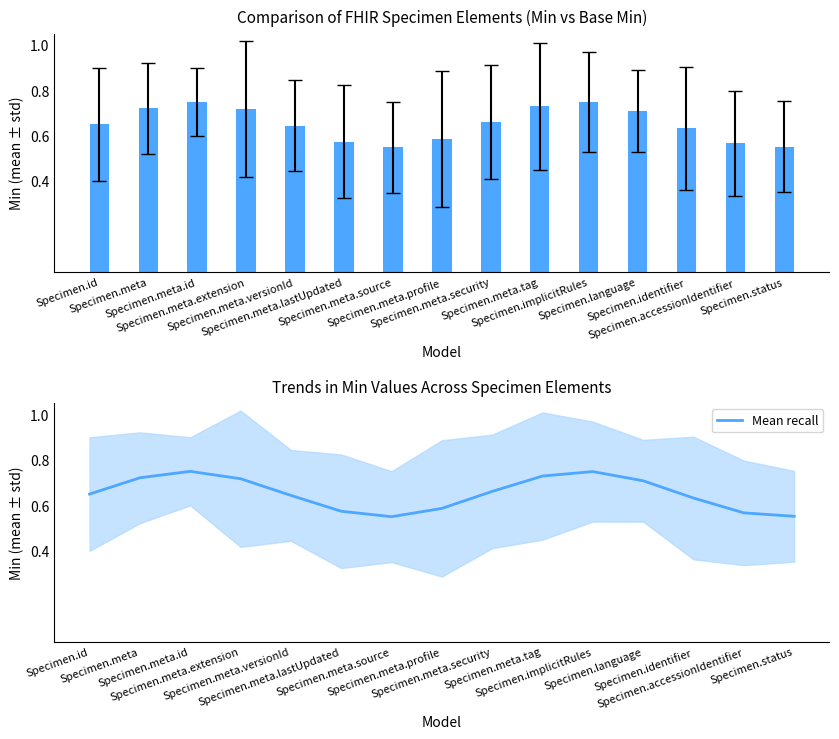

The value of Mean recall at Specimen.meta.versionId is 0.6. True or false?

True